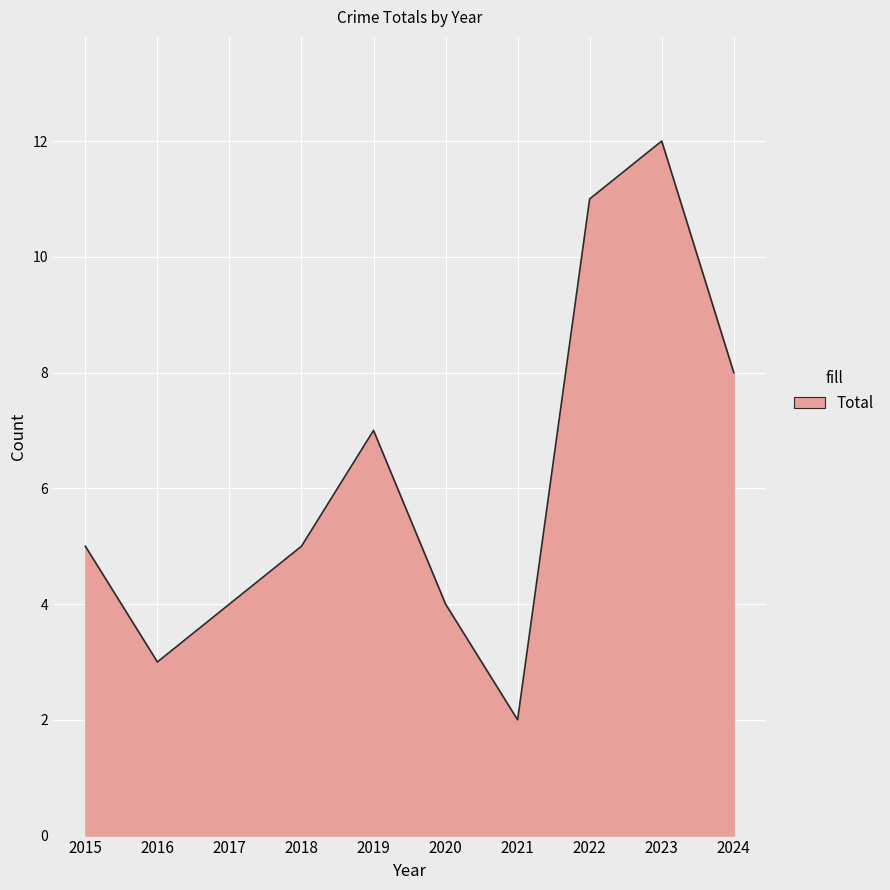

Which has a higher value, 2019 or 2017?

2019